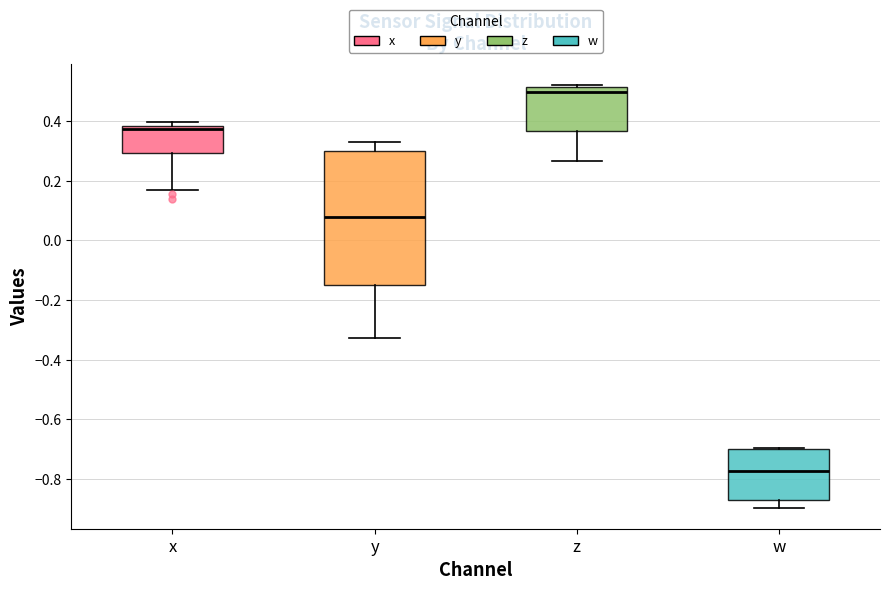

Reading left to right, transcribe this box plot: for each box, give where its median line is, the range the box spans, and where its two whiskers end, as read against the y-axis. The values are not printed on the chart, so give them approximately, as read against the axis.

x: median 0.38 (just below the box's upper edge), box 0.30 to 0.38, whiskers 0.16 to 0.40
y: median 0.08, box -0.14 to 0.30, whiskers -0.32 to 0.34
z: median 0.50, box 0.36 to 0.52, whiskers 0.26 to 0.52 (just above the box's upper edge)
w: median -0.78, box -0.88 to -0.70, whiskers -0.90 to -0.70